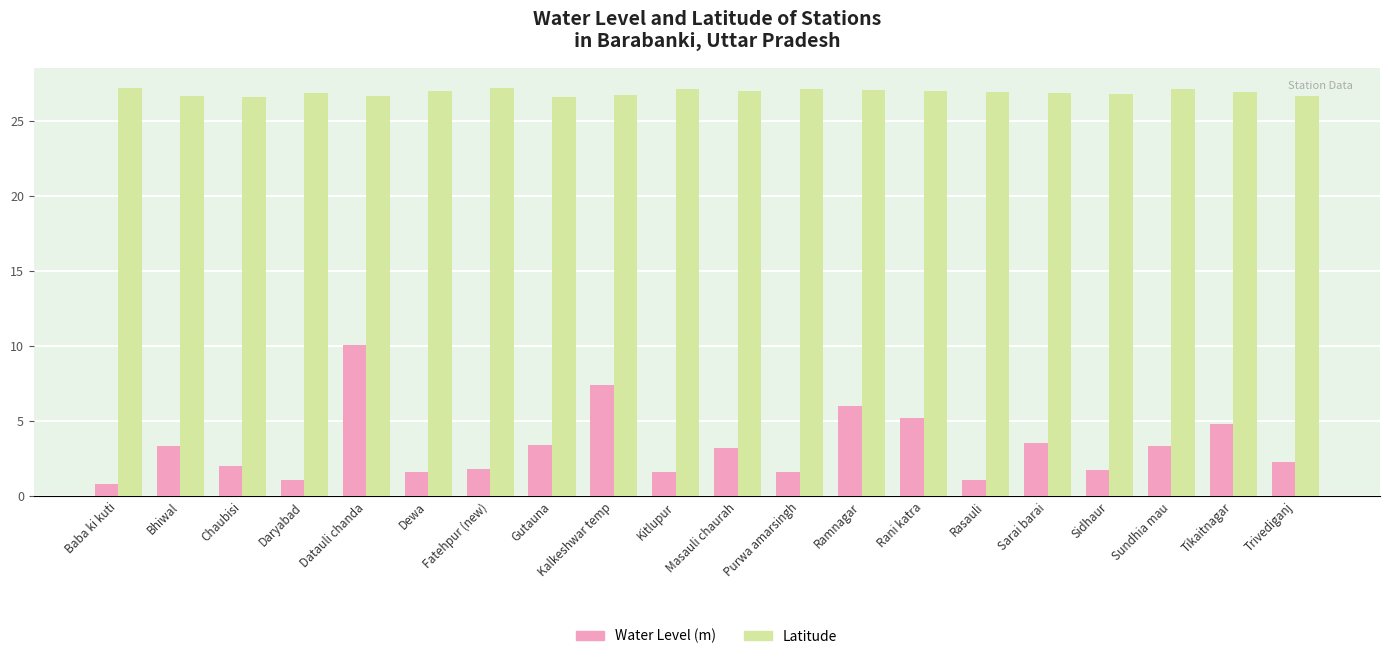

Count the number of categories in the chart.

20